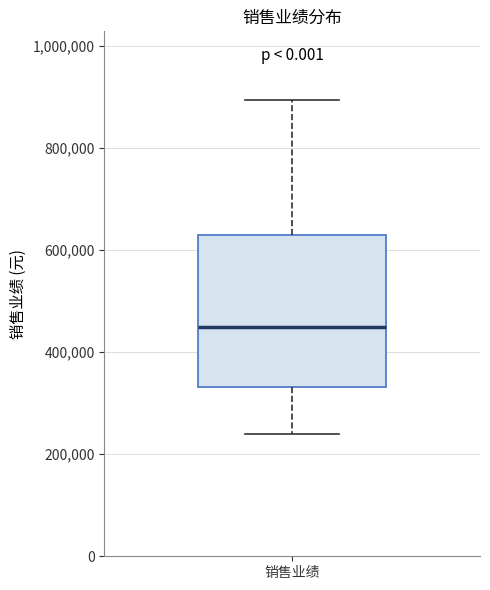

Transcribe this box plot: give where the median line is, the range the box spans, and where the two whiskers end, as read against the y-axis. The values are not printed on the chart, so give them approximately, as read against the axis.

median 460000, box 340000 to 640000, whiskers 240000 to 900000